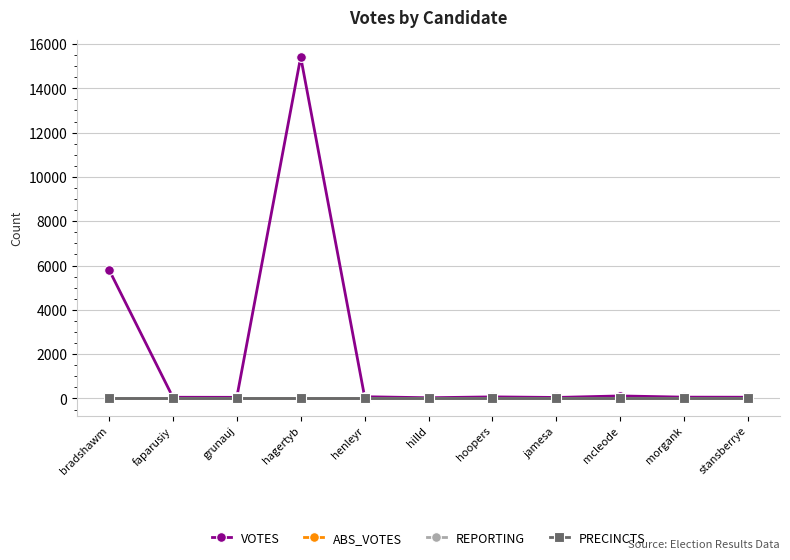

What is the sum of the REPORTING values at morgank and bradshawm?

30